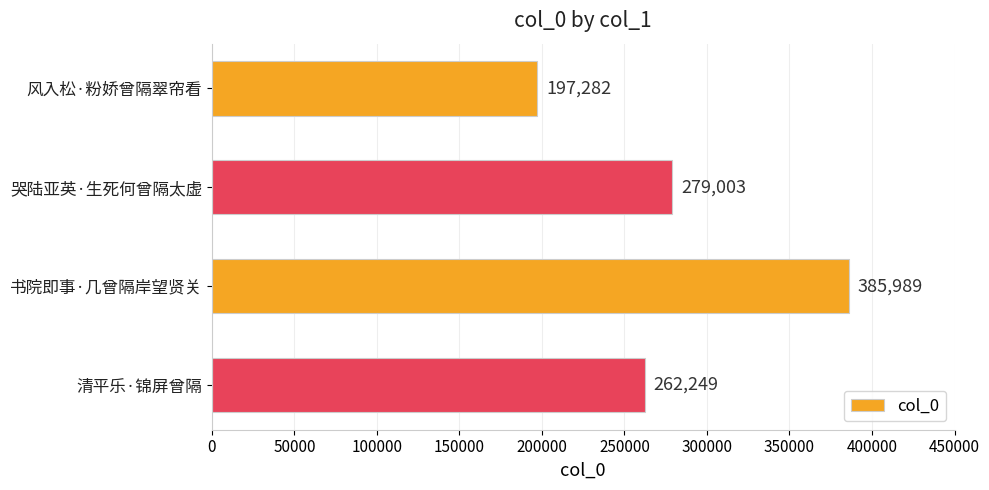

What is the ratio of the value at 哭陆亚英·生死何曾隔太虚 to the value at 清平乐·锦屏曾隔?

1.1